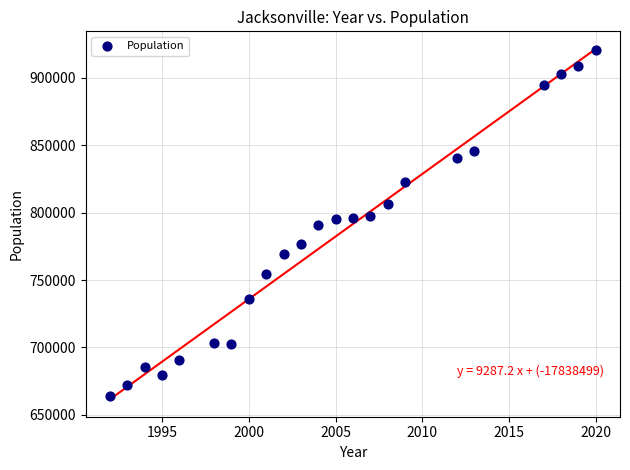

What is the range of Y values (max minus min)?

256609